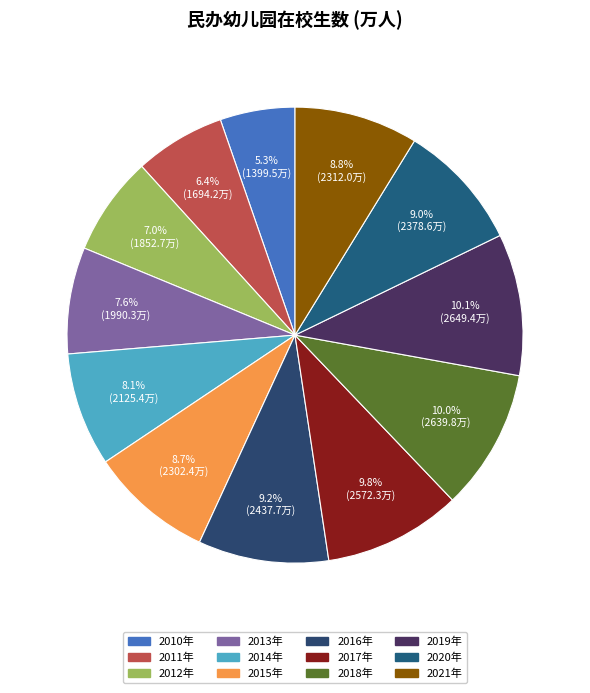

How many slices are in this pie chart?

12